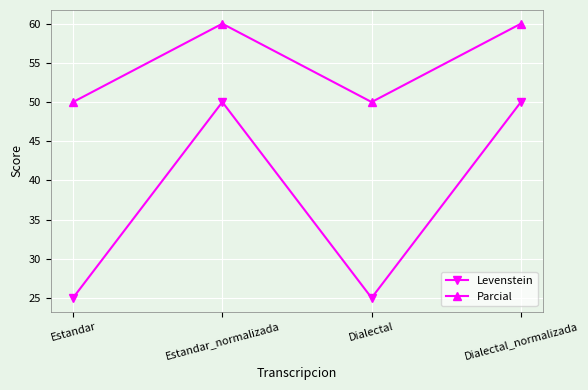

The Parcial series shows 11 at Estandar. True or false?

False